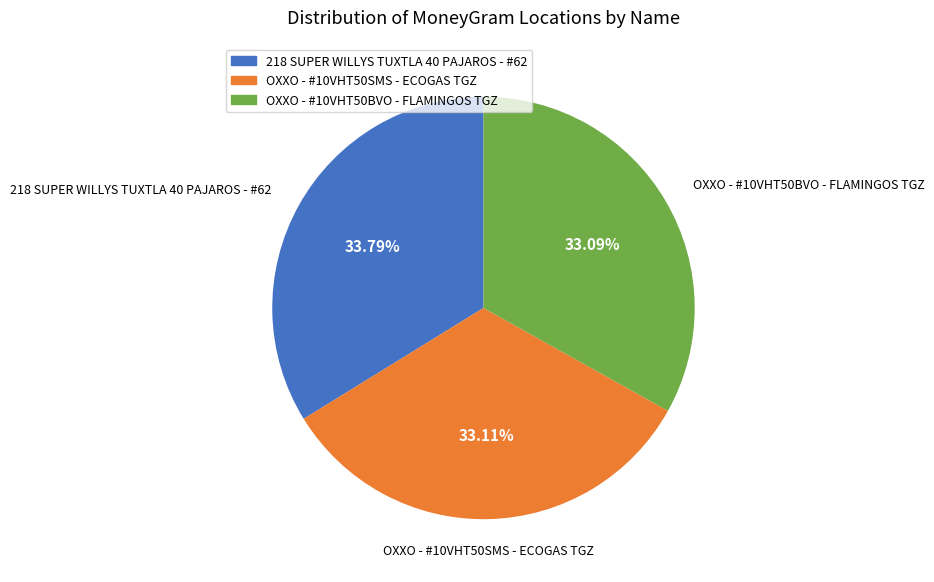

Does OXXO - #10VHT50SMS - ECOGAS TGZ represent more than half of the total?

No